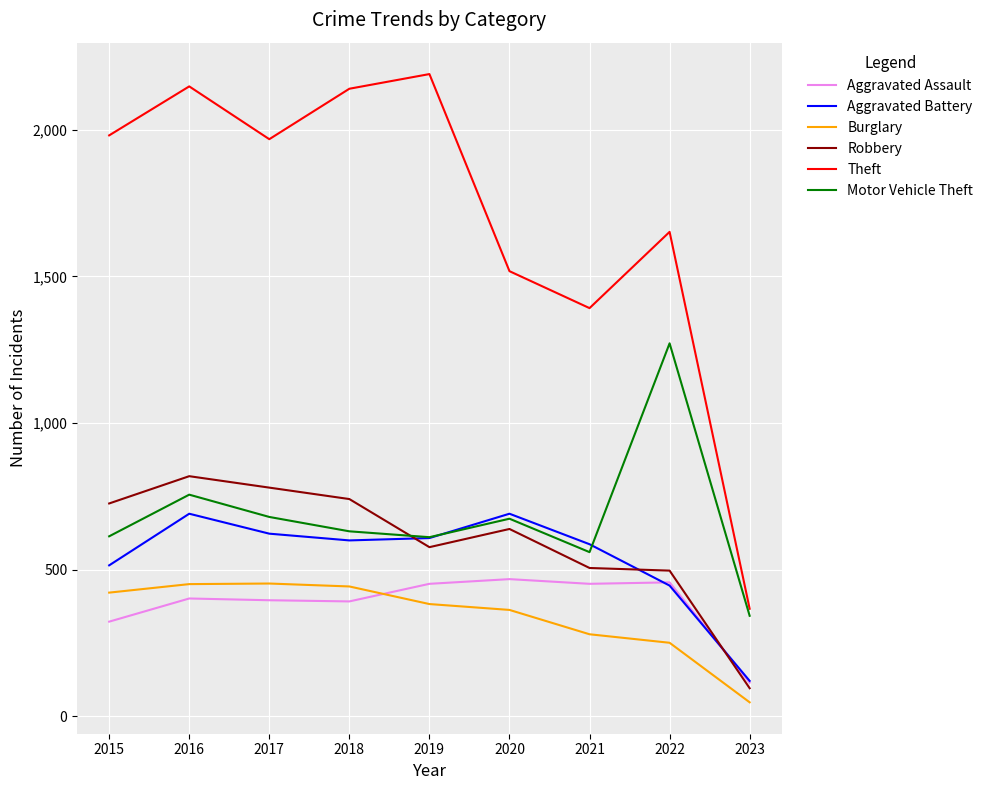

How many lines are shown in the chart?

6